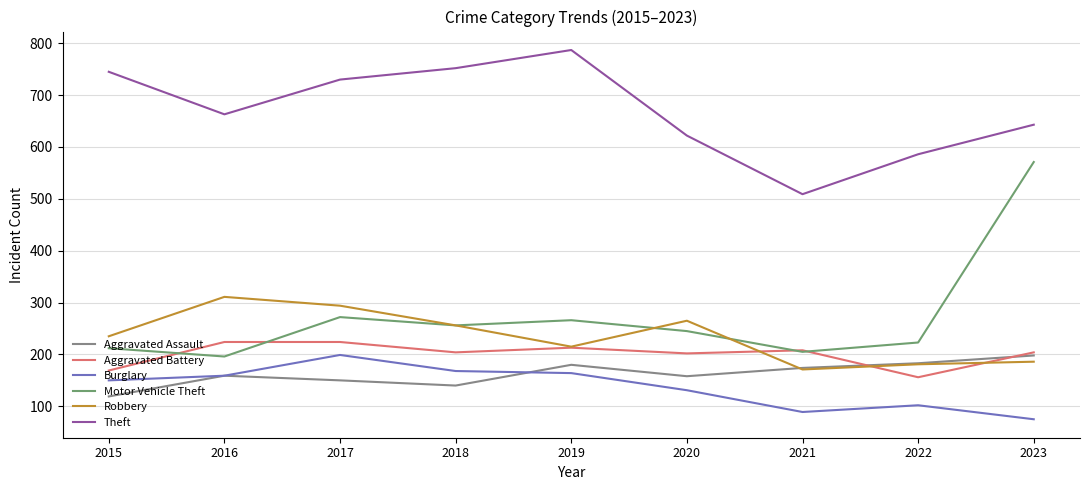

True or false: Theft has more than 1 interior local peaks.

False